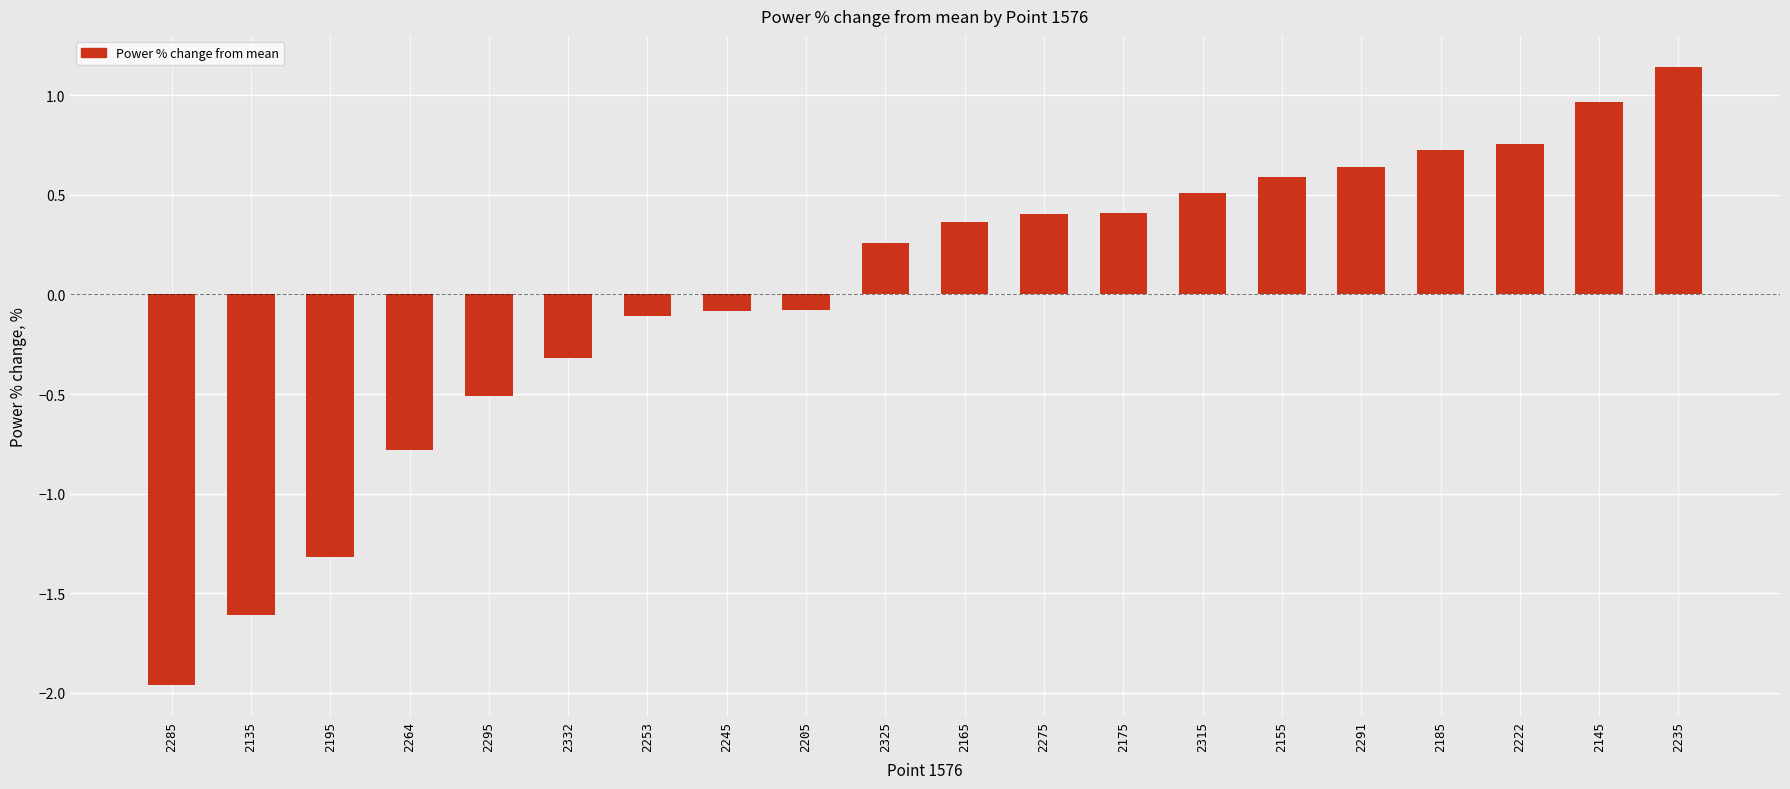

What is the difference between the values at 2175 and 2325?

0.2